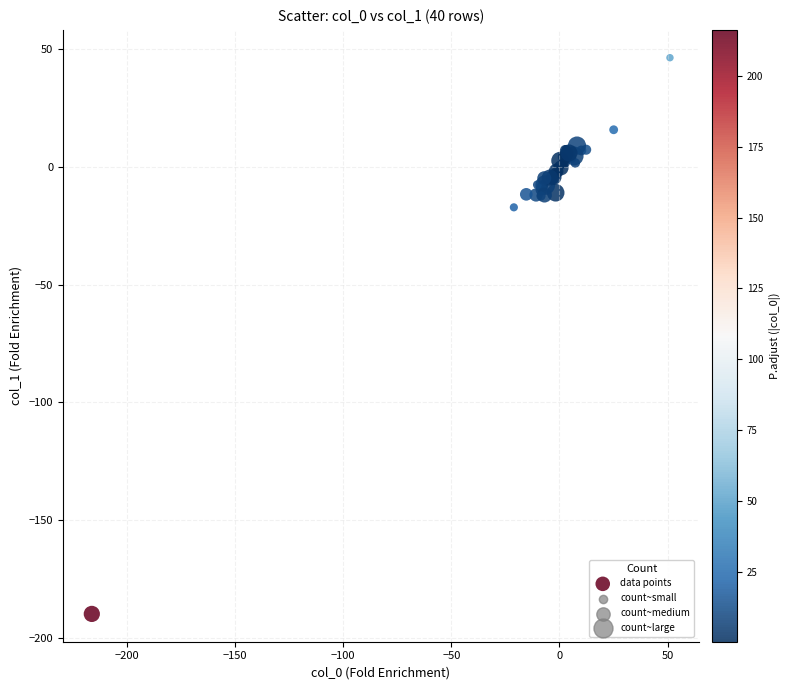

What Y value in the scatter plot is closest to -71?

-17.2